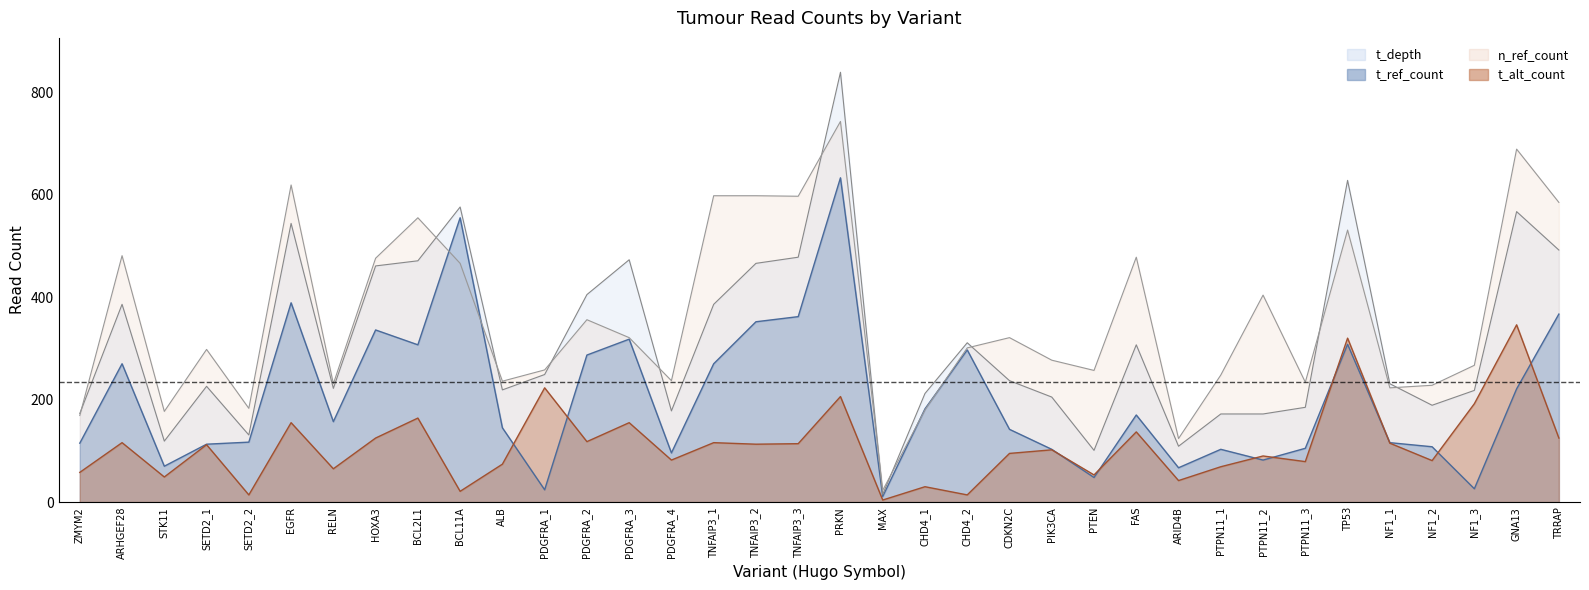

Where is n_ref_count nearest to the value 383?

PTPN11_2